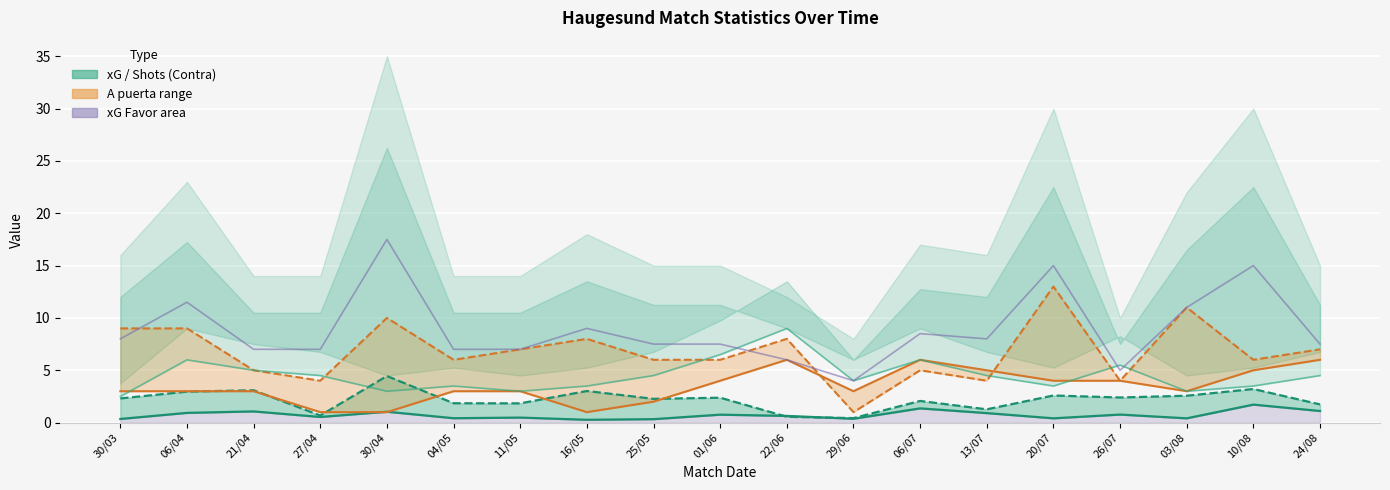

How many interior local valleys does the xG Contra series have?

6